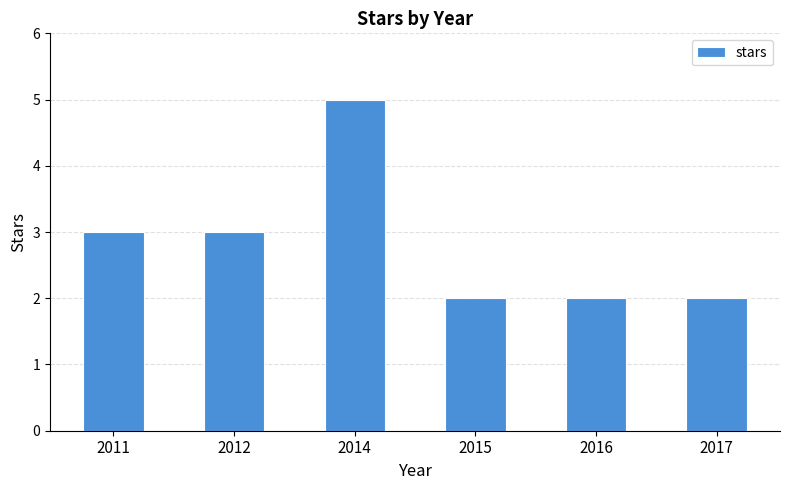

What is the approximate value at 2017?

2